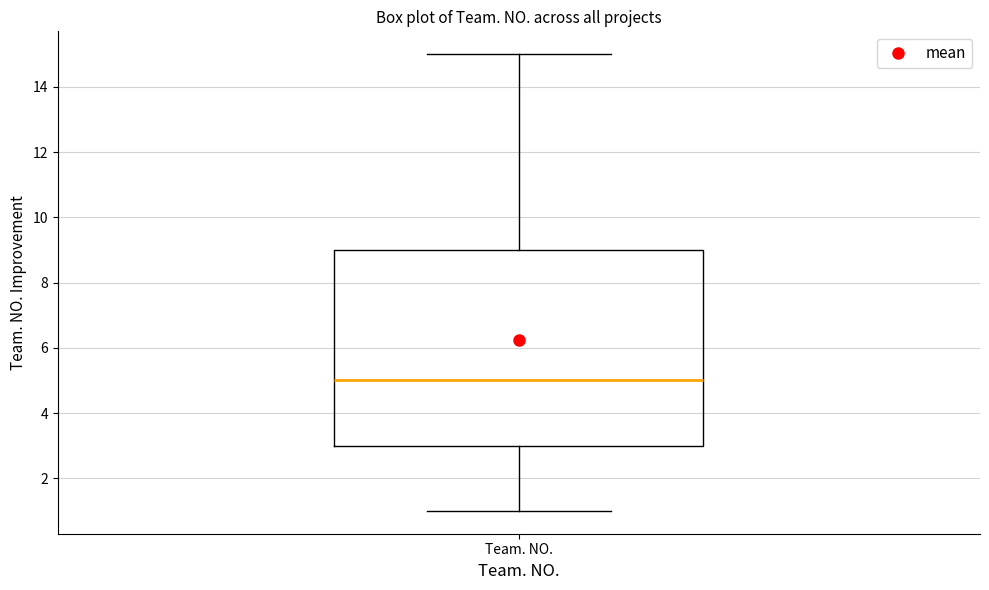

Read this box plot against the y-axis: the position of the median line, the range covered by the box, and the ends of both whiskers. The values are not printed on the chart, so give them approximately, as read against the axis.

median 5, box 3 to 9, whiskers 1 to 15